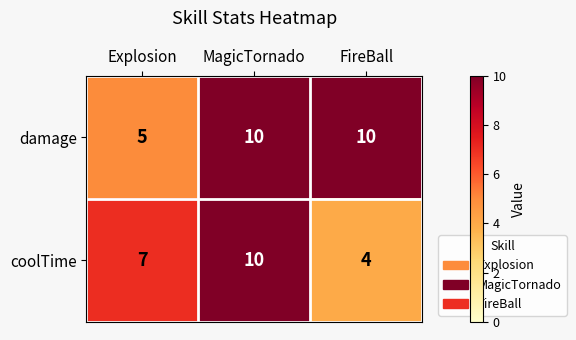

What is the total value across all series at Explosion?

12